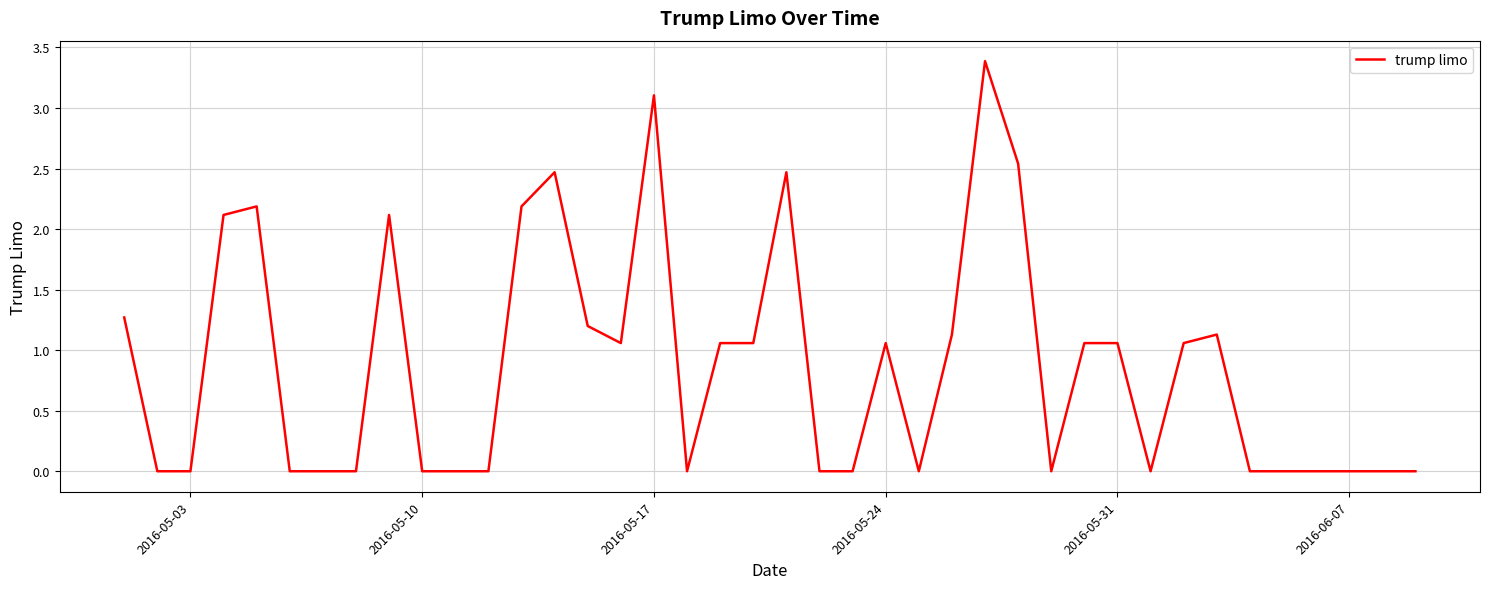

What is the greatest value displayed?

3.4